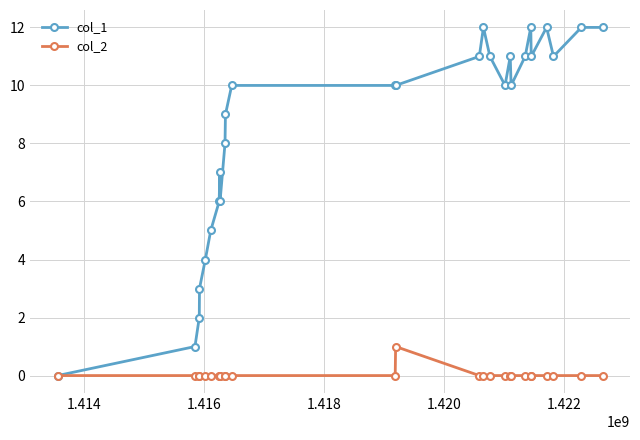

In col_2, how many points are higher than both neighbors (excluding endpoints)?

1